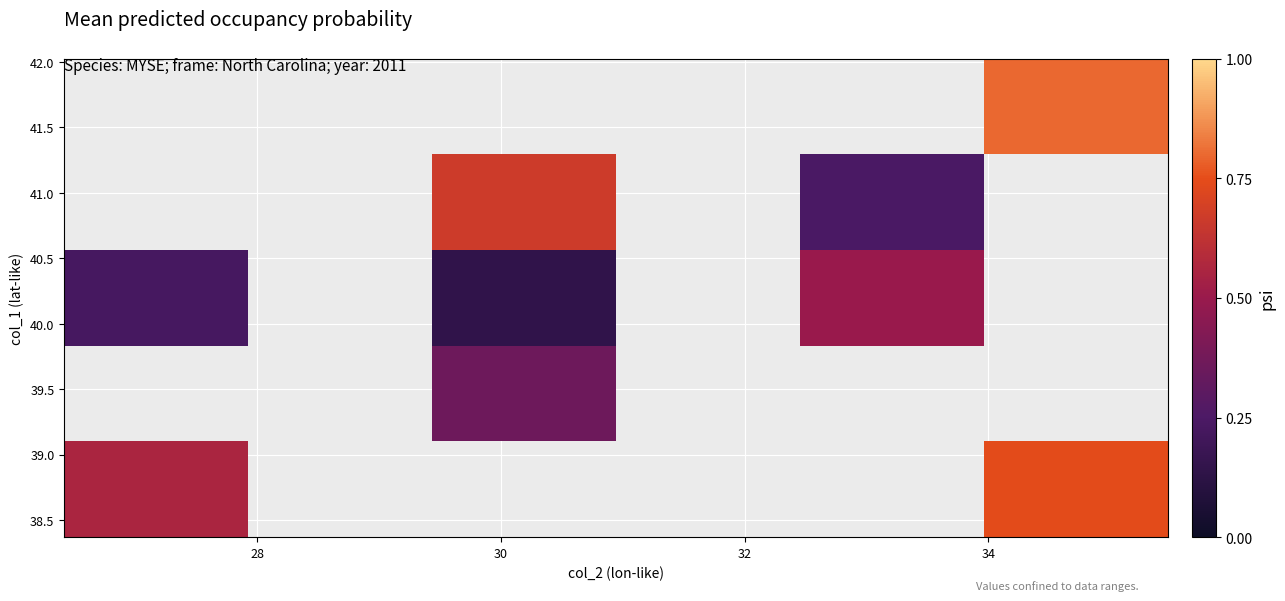

Count the number of categories in the chart.

6